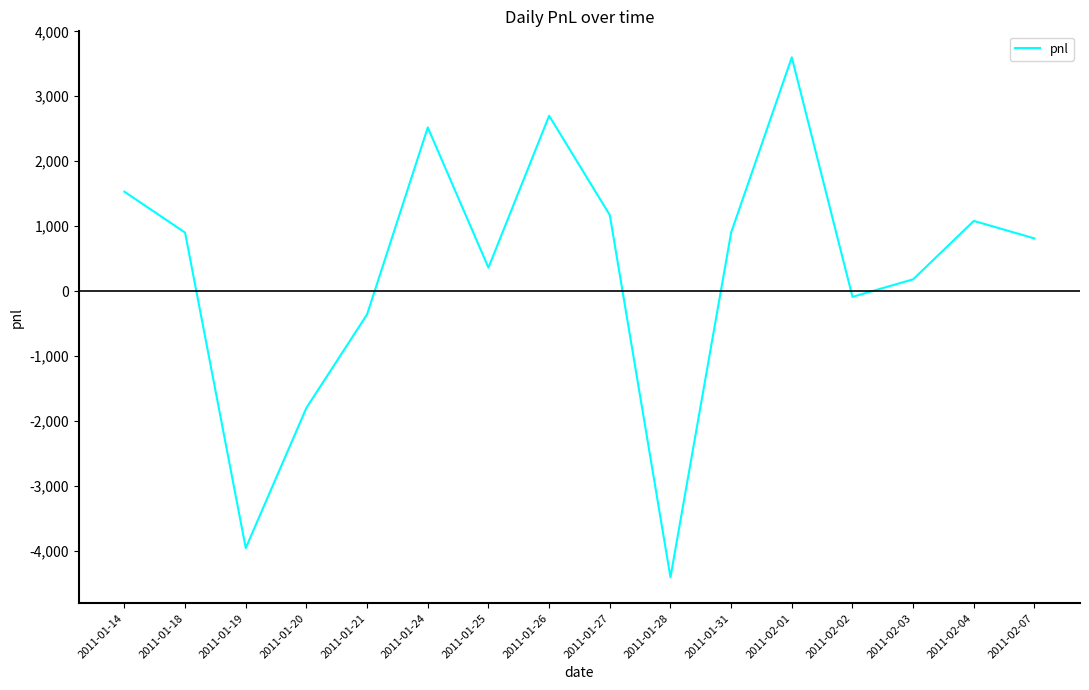

True or false: there are more than 1 points higher than both neighbors.

True